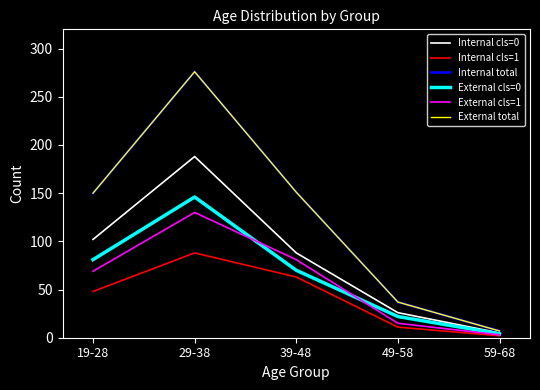

Does the chart have visible grid lines?

No